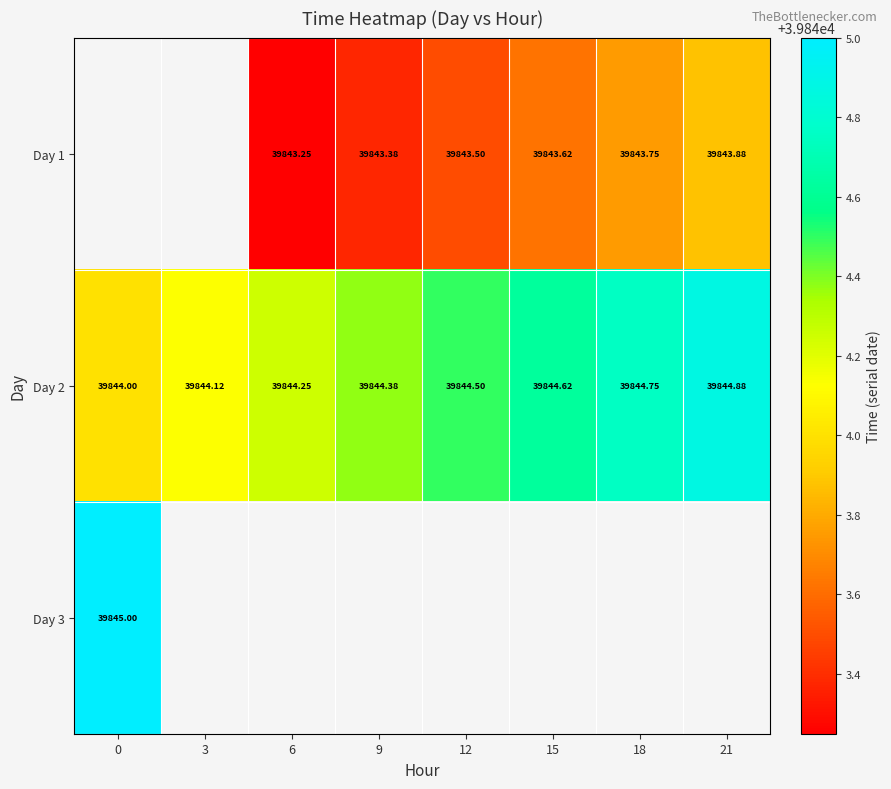

What is the greatest value displayed?

39845.0